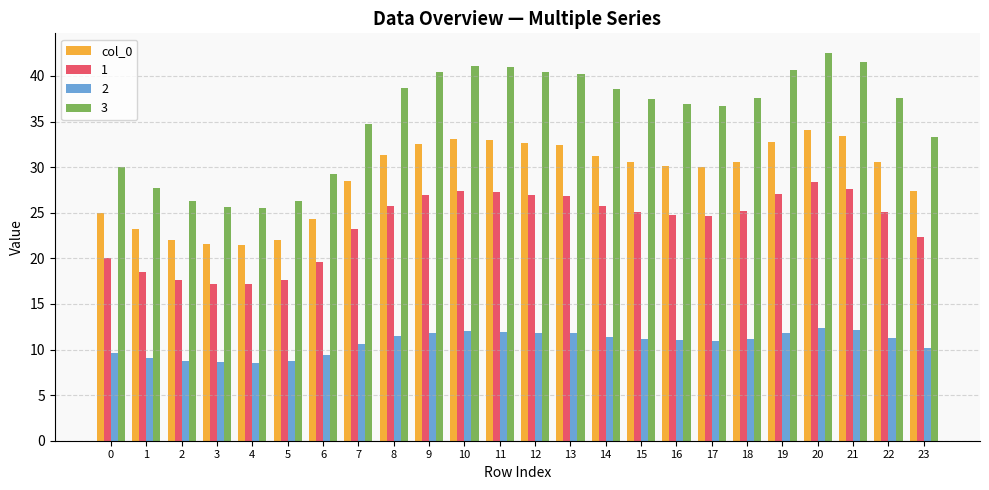

What is the maximum value shown in the chart?

42.5